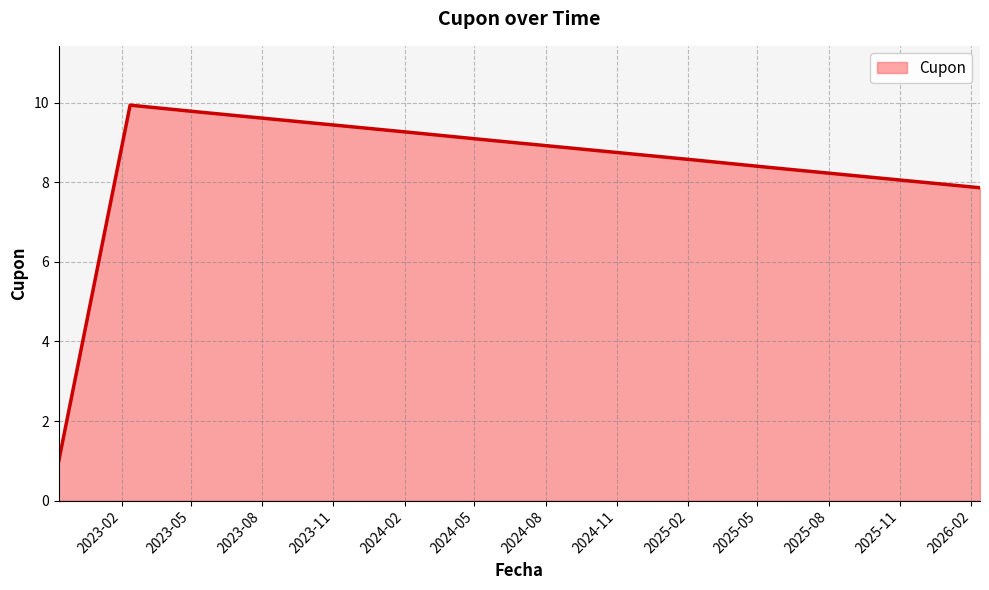

What is the maximum value shown in the chart?

9.9